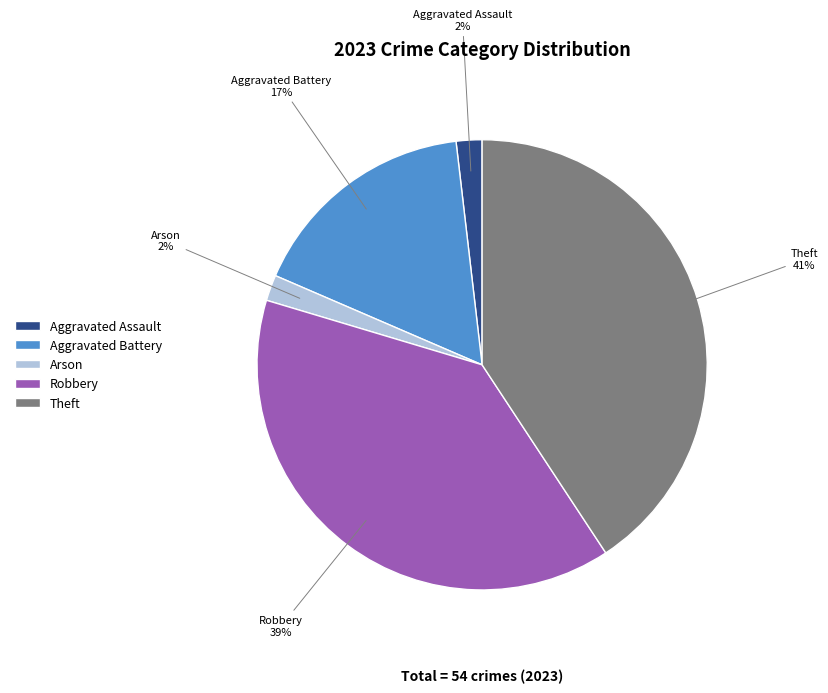

Which slice is the largest?

Theft